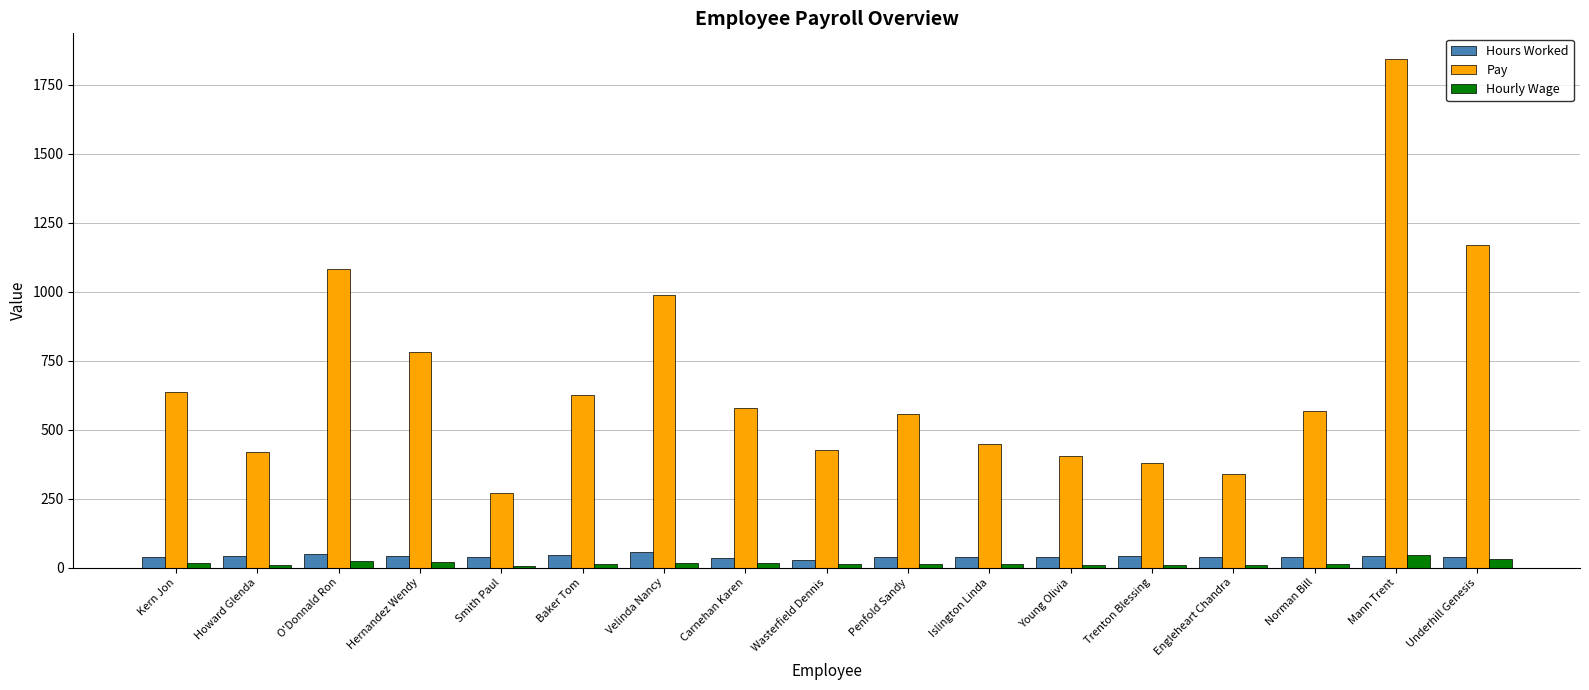

Which series has the largest total across all categories?

Pay